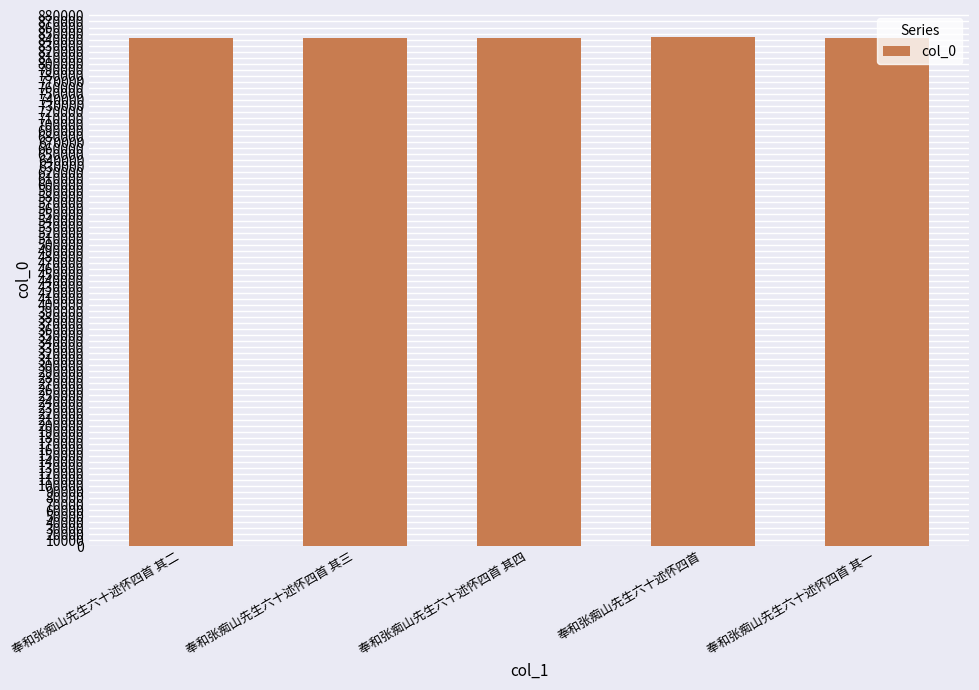

What is the minimum value shown in the chart?

842069